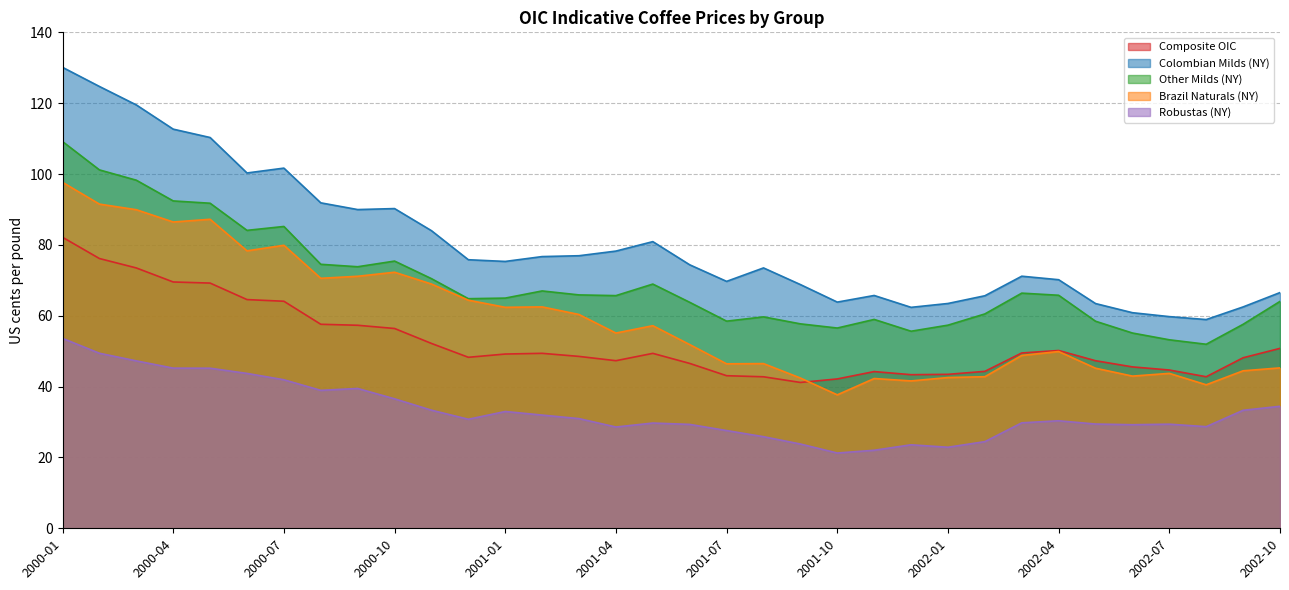

How many categories are shown in the chart?

34